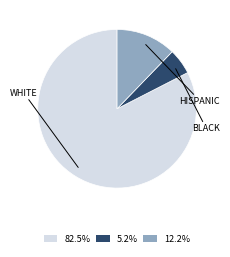

Does any single category account for the majority?

Yes